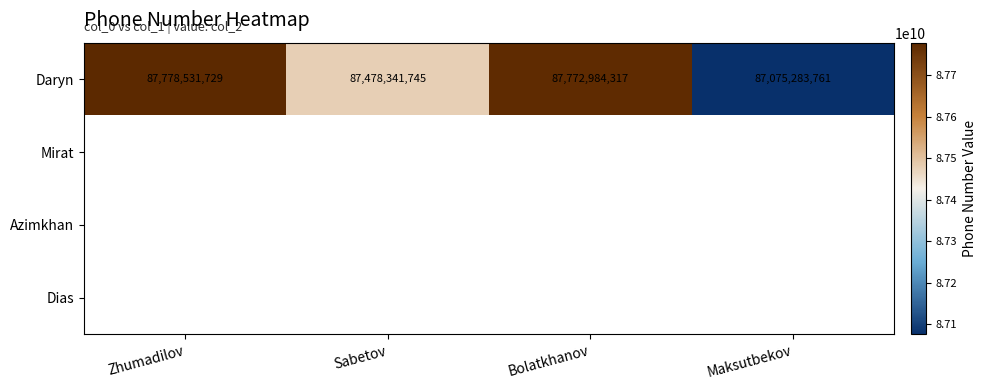

True or false: Daryn has a value of 119012816721 at Maksutbekov.

False